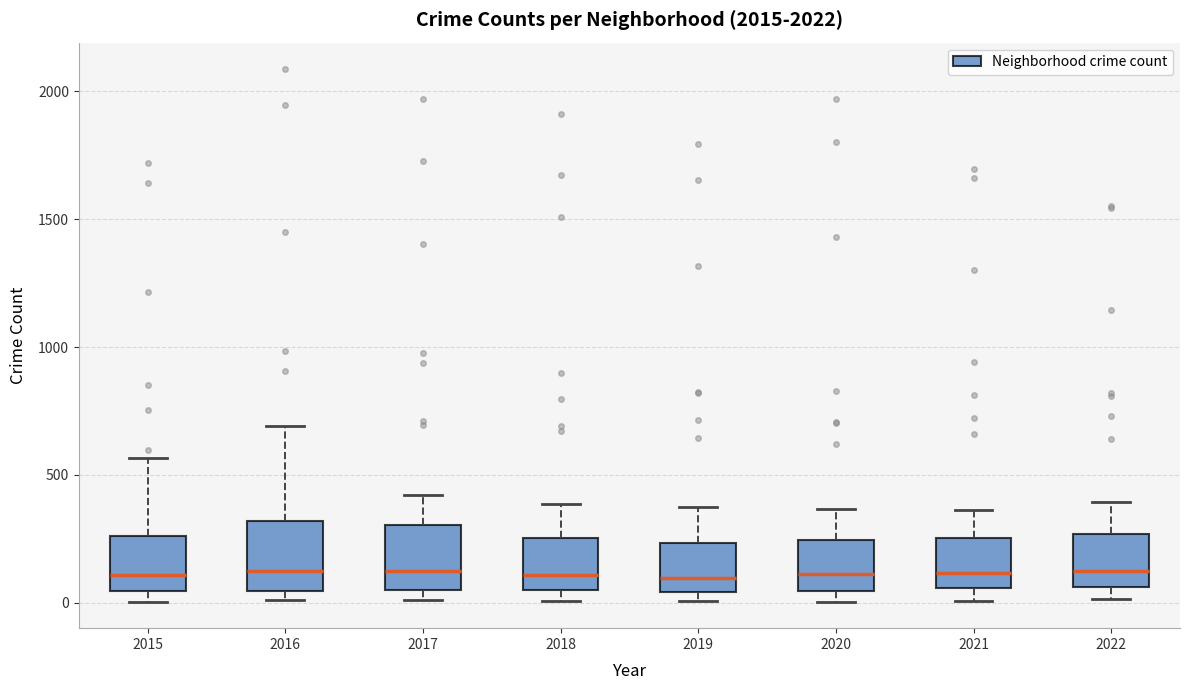

Where is the upper edge of the box at x = 2016 on the y-axis? The values are not printed on the chart, so give them approximately, as read against the axis.

300